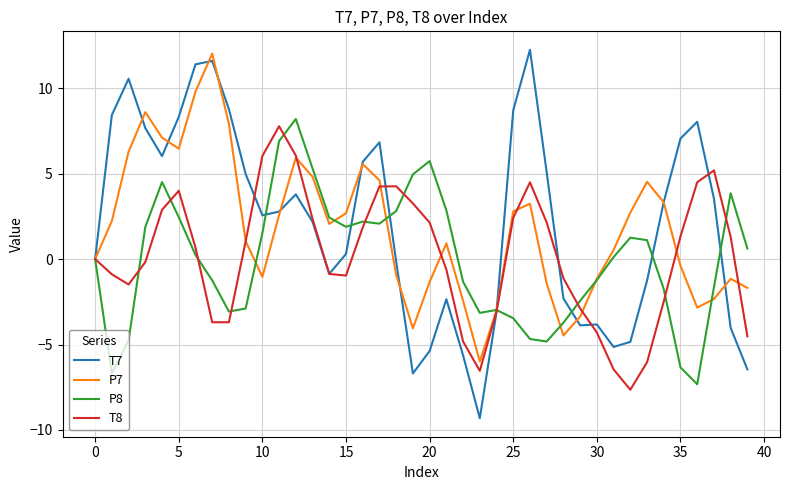

Which series has the widest spread of values?

T7